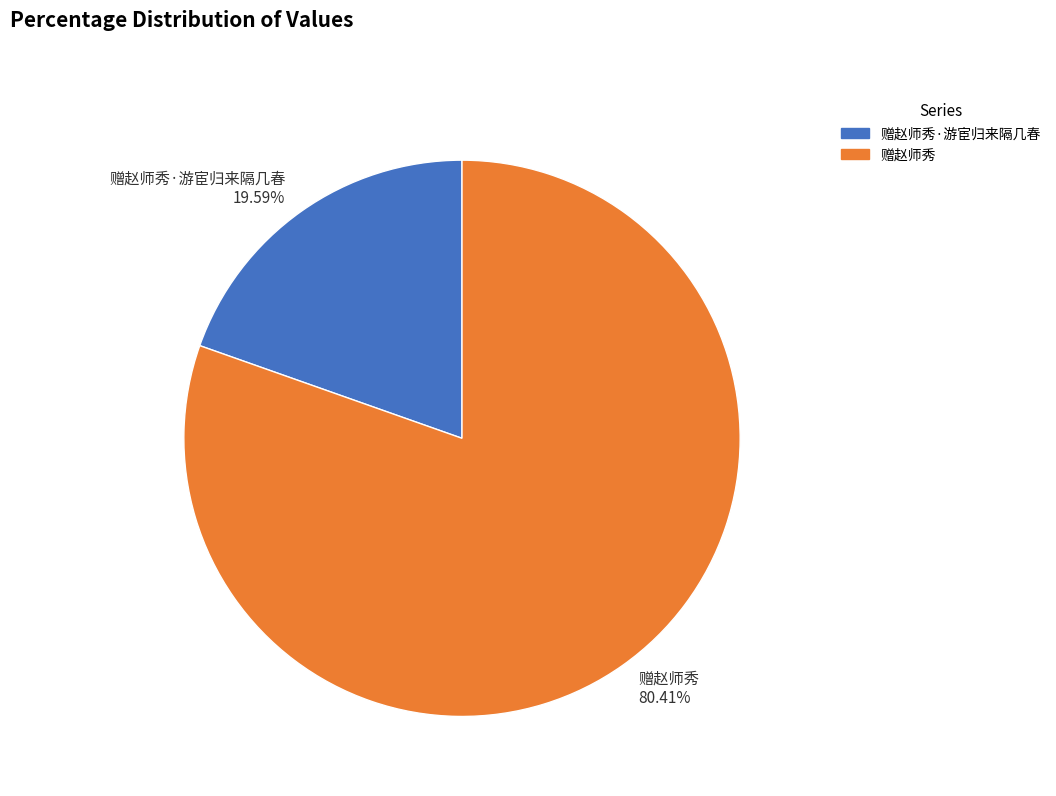

To the nearest percent, what is the difference between the 赠赵师秀 and 赠赵师秀·游宦归来隔几春 slice percentages?

61%